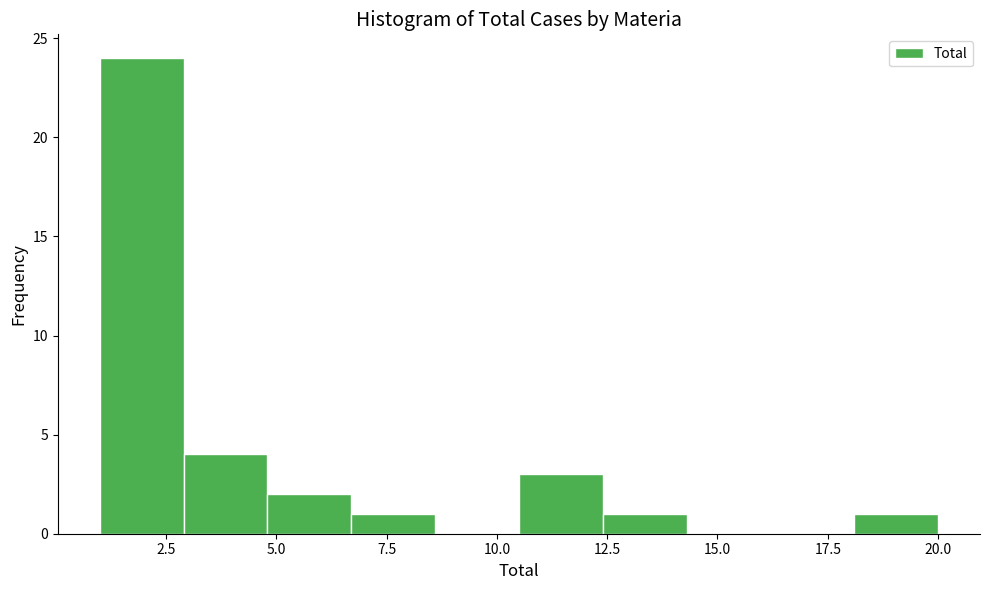

Around what value on the x-axis is the tallest bar? Give the approximate position of its centre, as read against the axis.

2.0